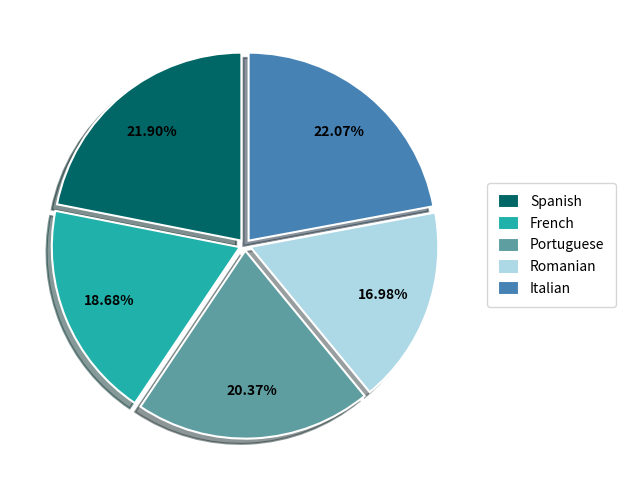

What portion of the pie excludes Portuguese?

79.6%